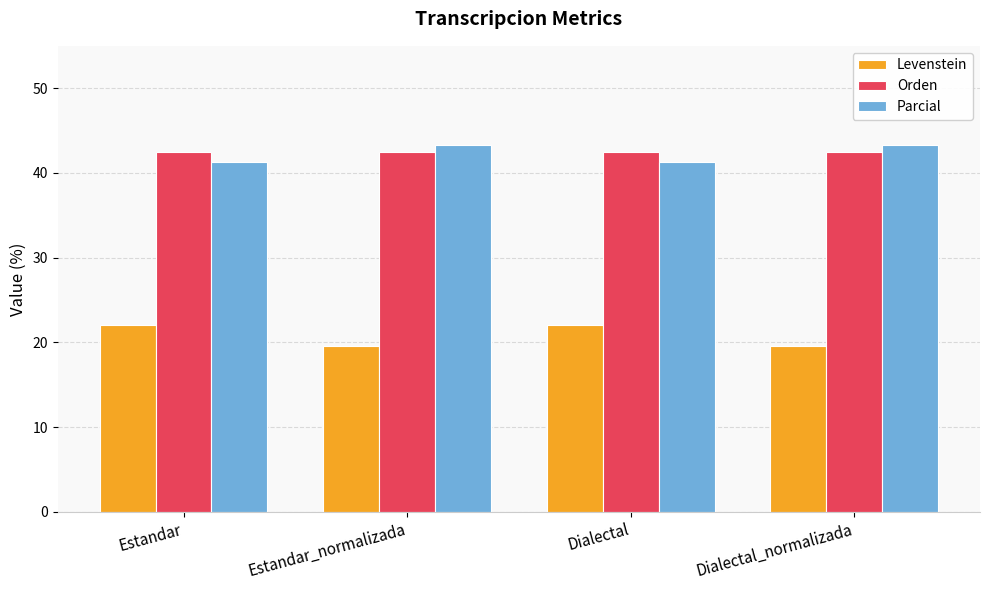

Reading right to left, extract all data points from this chart.

Levenstein: Dialectal_normalizada=19.6	Dialectal=22.0	Estandar_normalizada=19.6	Estandar=22.0
Orden: Dialectal_normalizada=42.5	Dialectal=42.5	Estandar_normalizada=42.5	Estandar=42.5
Parcial: Dialectal_normalizada=43.3	Dialectal=41.3	Estandar_normalizada=43.3	Estandar=41.3